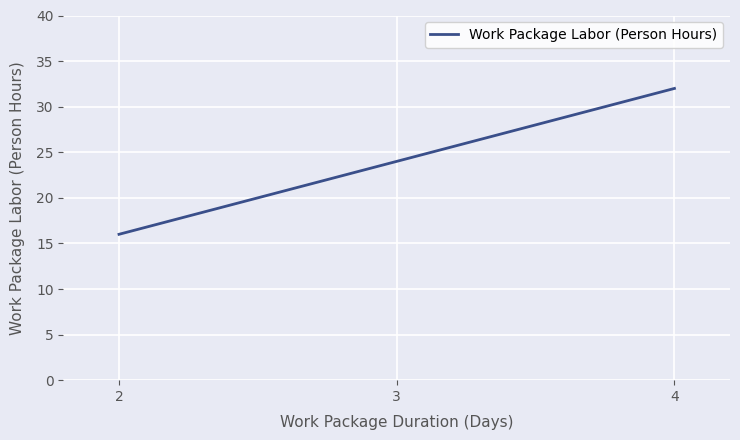

What is the change in value from 2 to 4?

+16